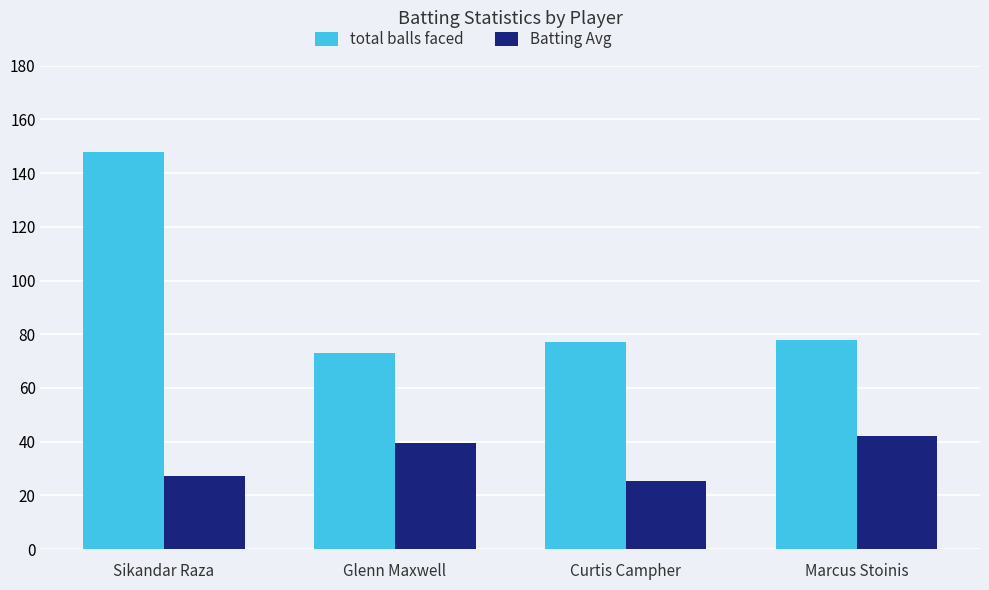

What is the value of the Batting Avg bar at the 1st from the left?

27.4